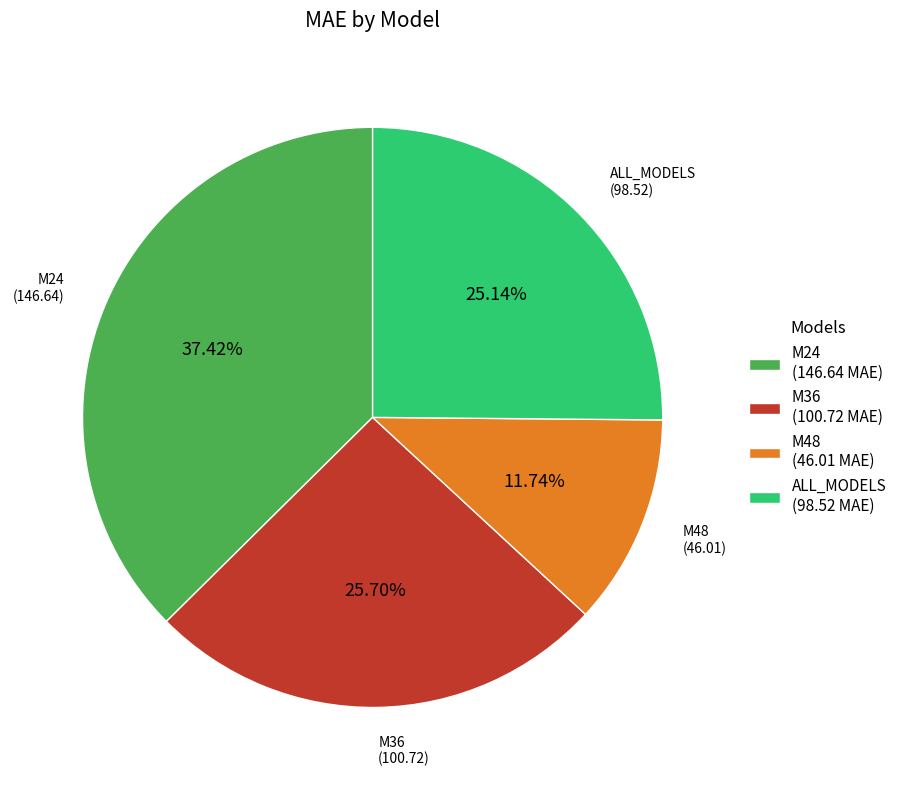

The ALL_MODELS slice represents 25% of the pie. True or false?

True